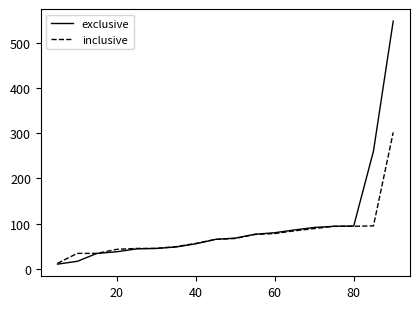

List the series in order of their peak value, highest first.

exclusive, inclusive